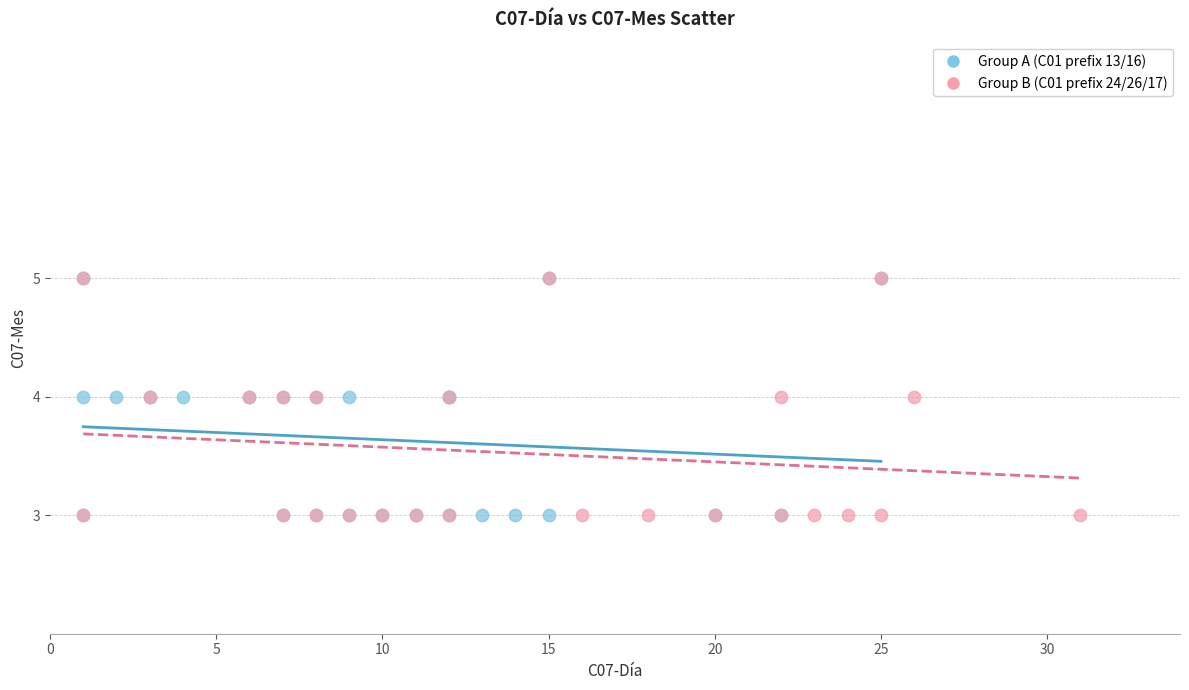

What are all the series names shown in the legend?

Group A (C01 prefix 13/16), Group B (C01 prefix 24/26/17)